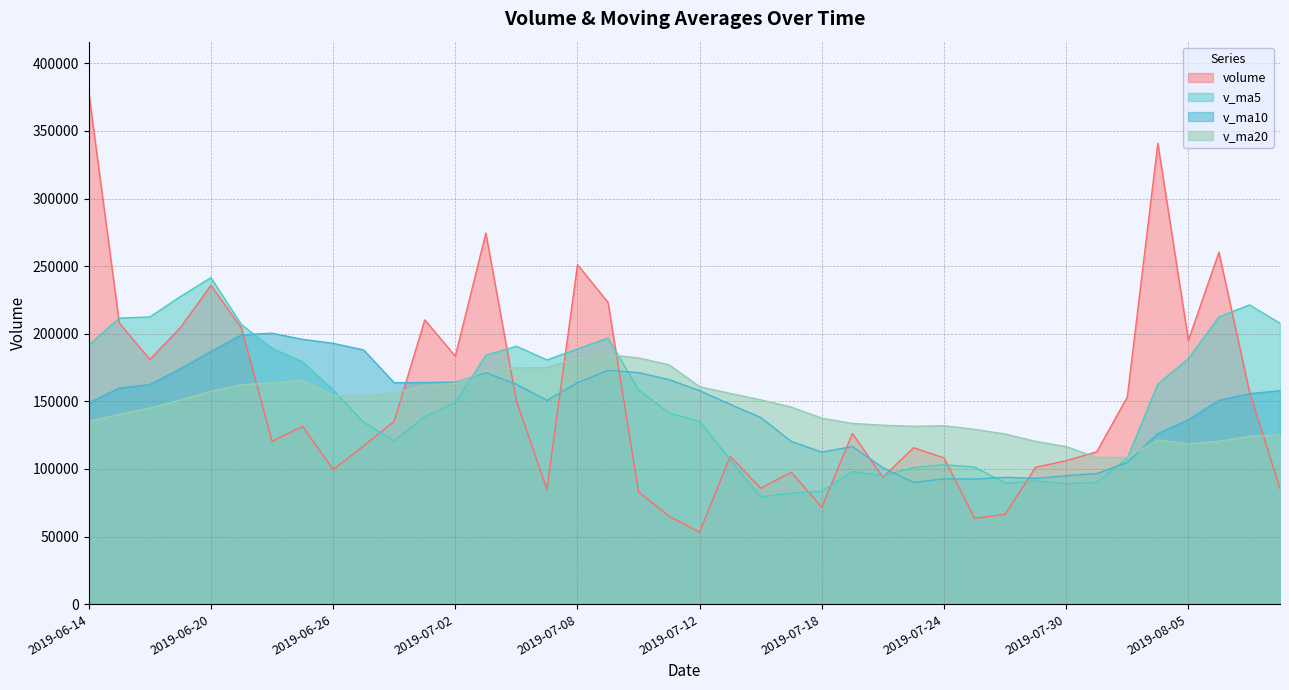

What are all the series names shown in the legend?

volume, v_ma5, v_ma10, v_ma20